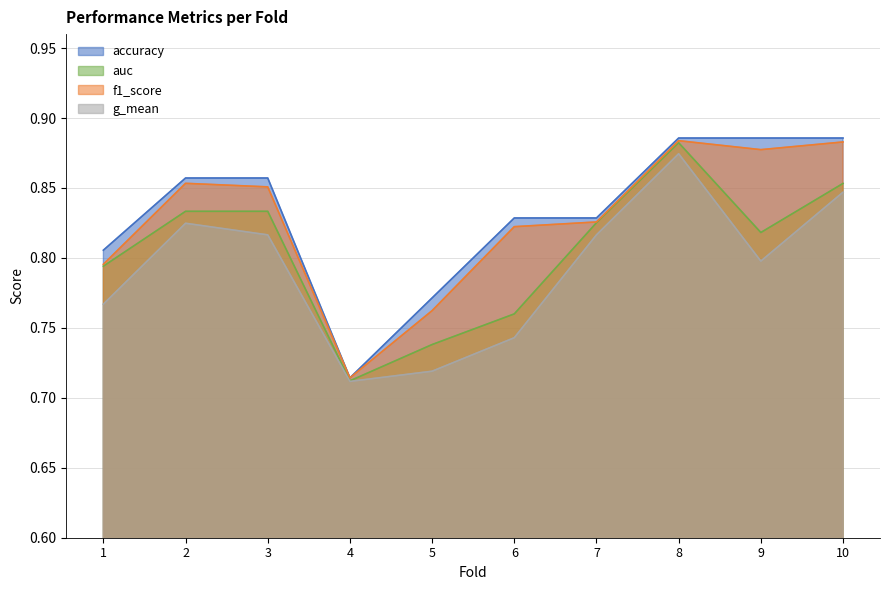

Is it true that f1_score equals 0.8 at 1?

True